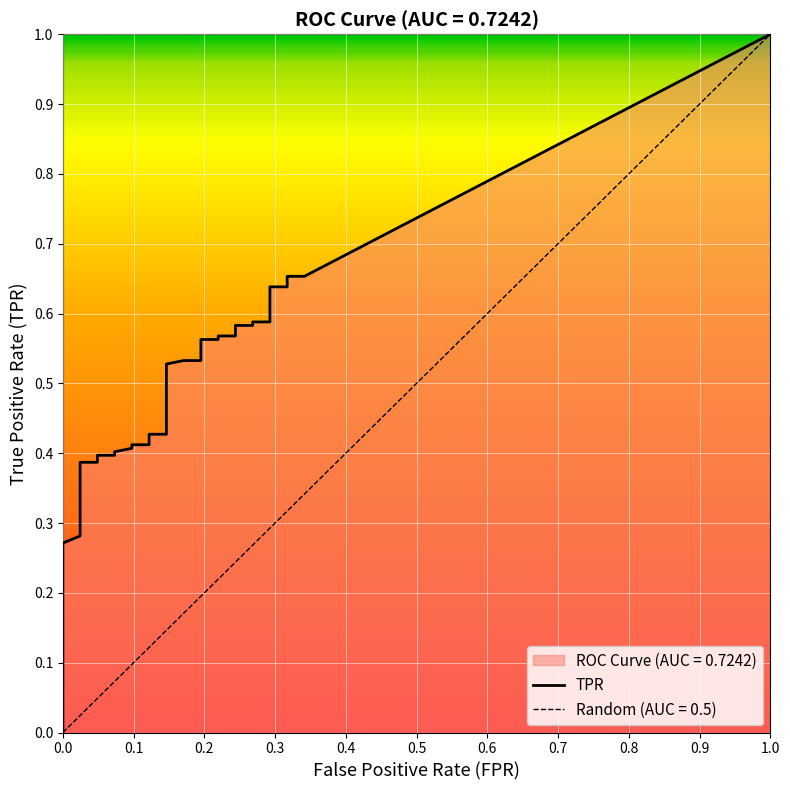

True or false: fpr has a value of 0.3 at 36.

True